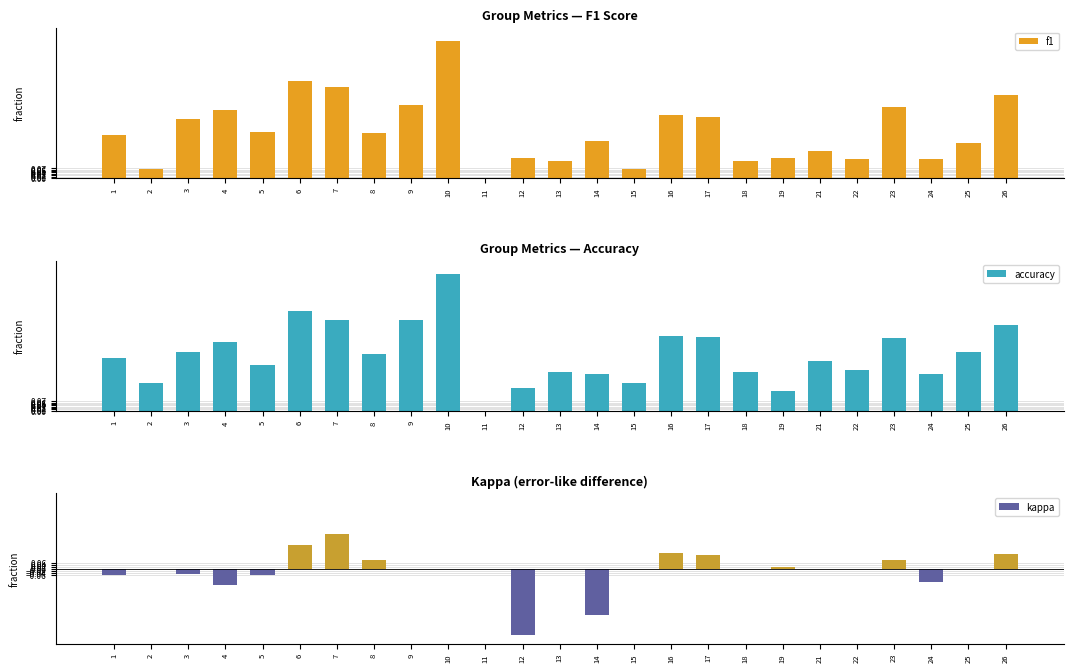

At how many categories does at least one series exceed 0?

24